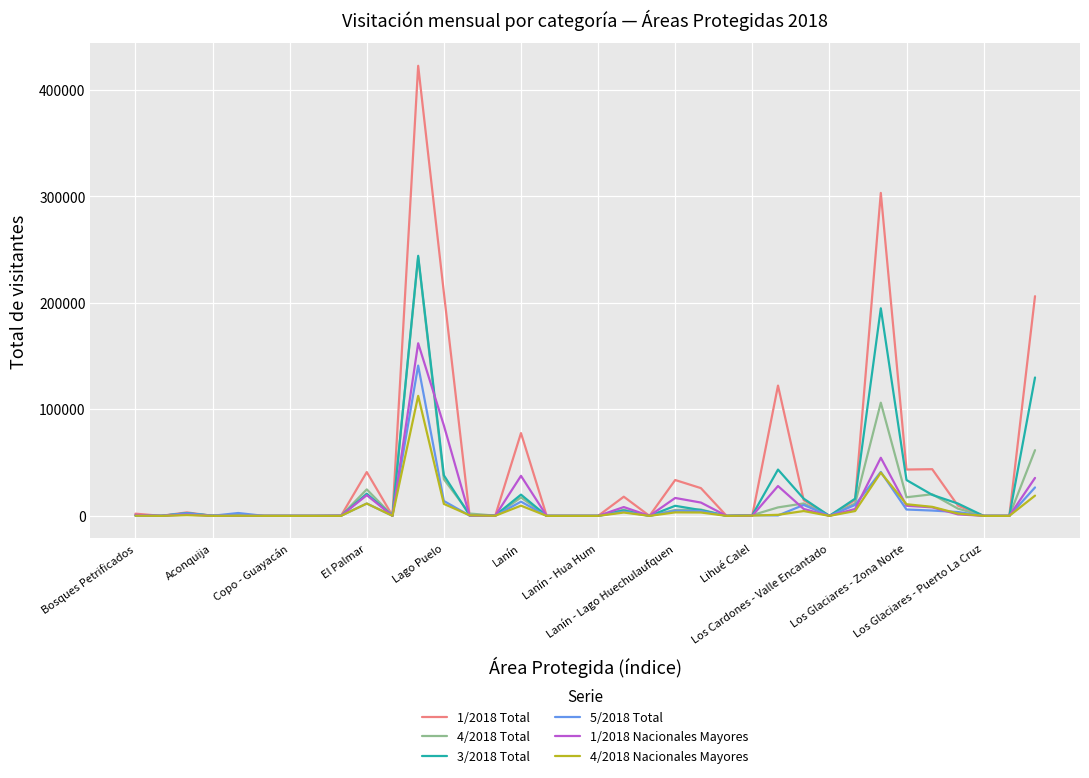

In 4/2018 Total, how many points are higher than both neighbors (excluding endpoints)?

10